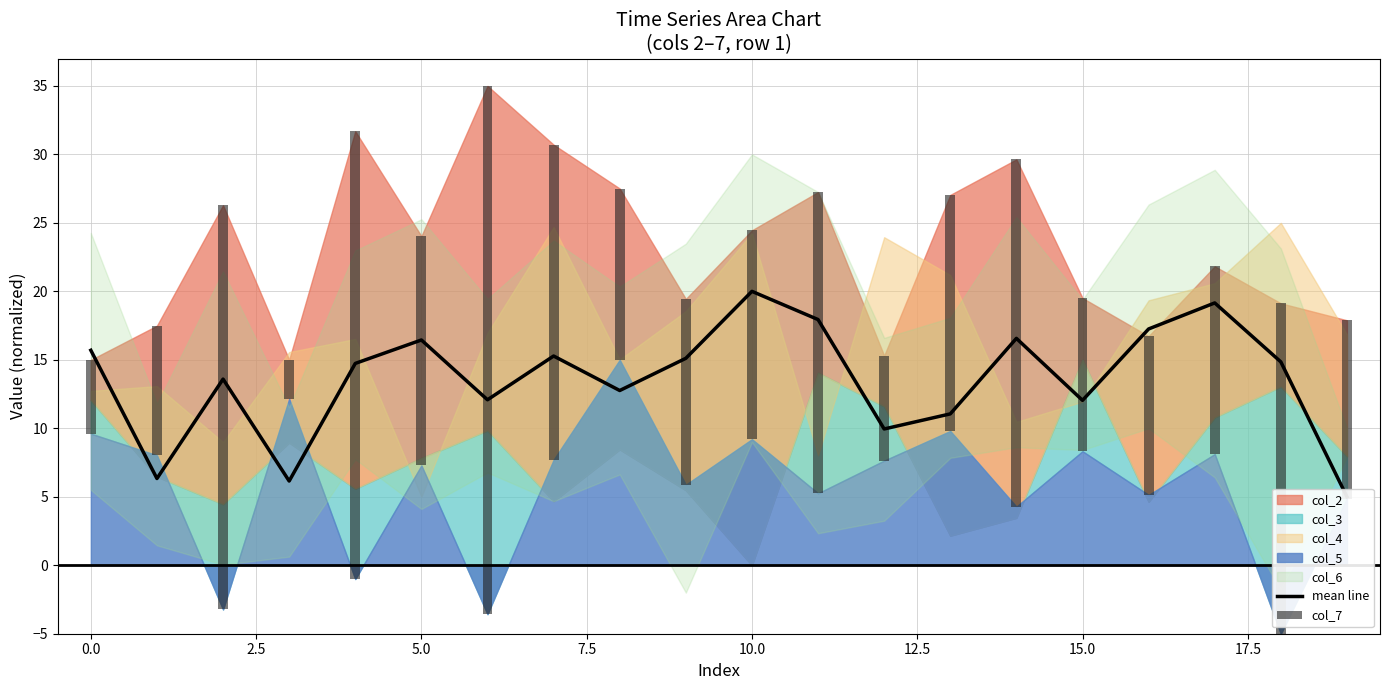

Which series has the widest spread of values?

col_7